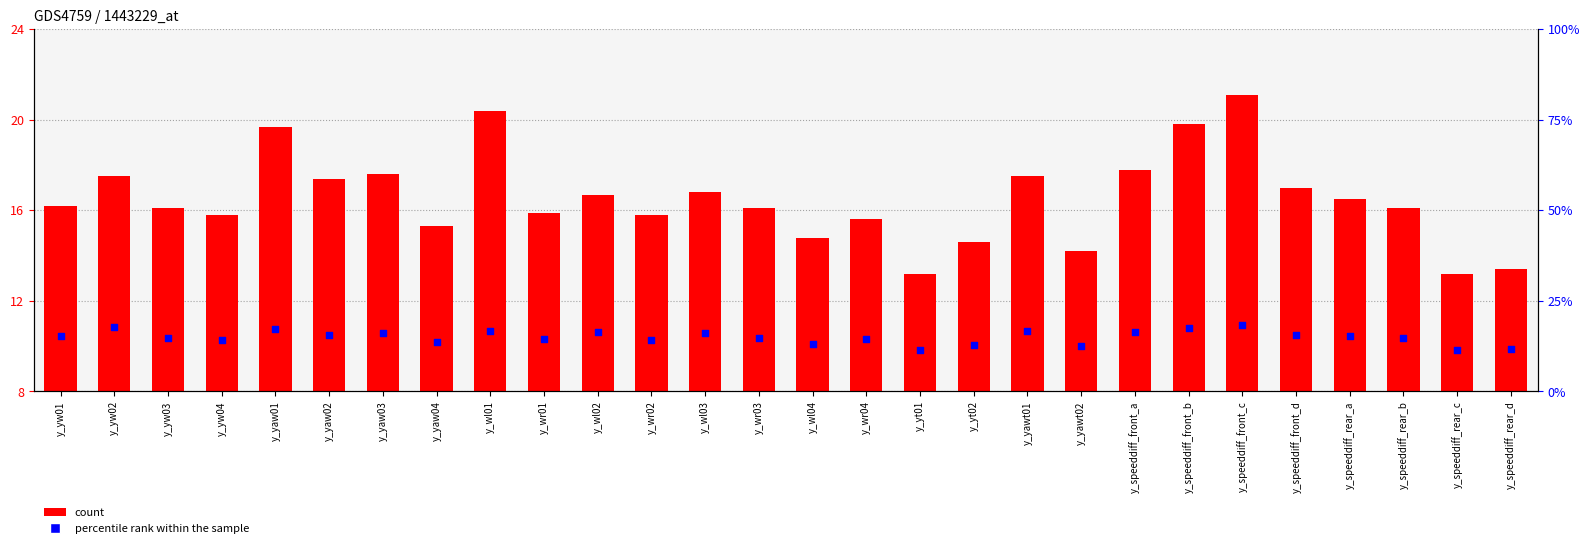

What are all the series names shown in the legend?

count, percentile rank within the sample